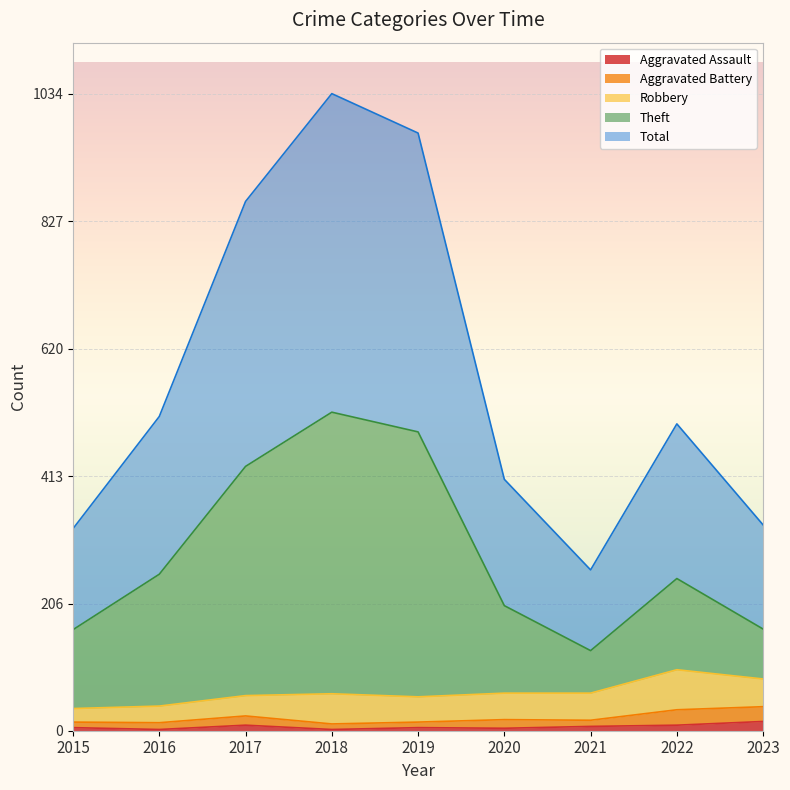

How many lines are shown in the chart?

5